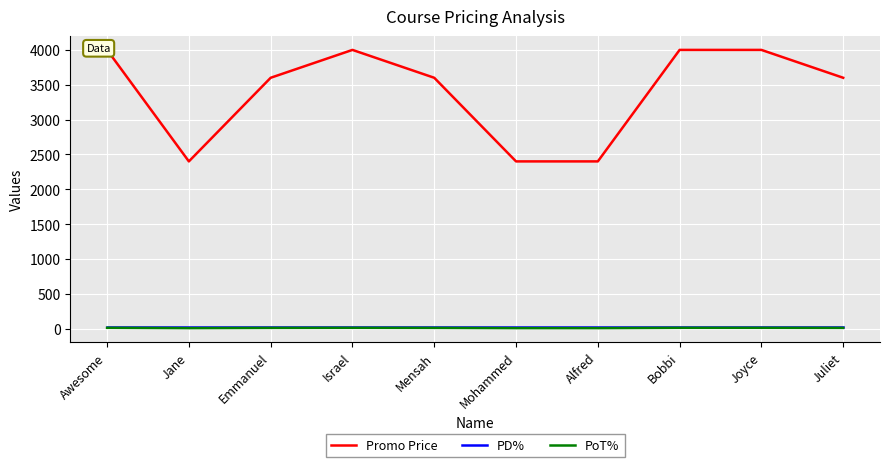

What is the average value of the PD% series?

20.0